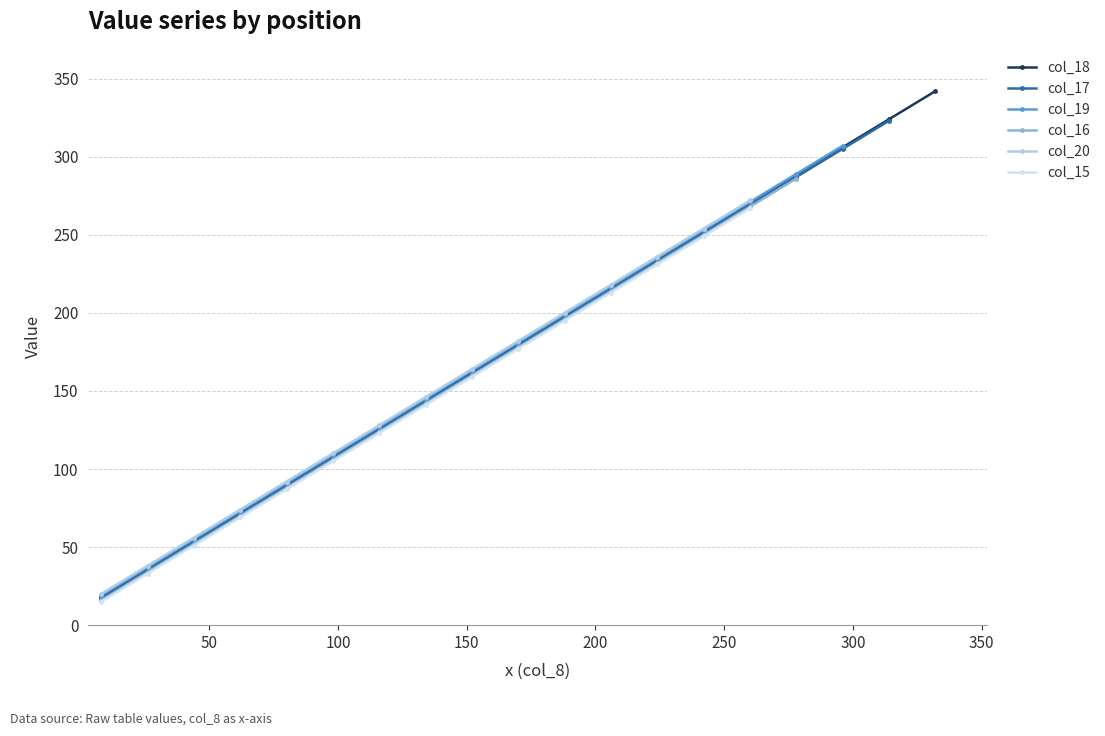

What is the value of the 15th point from the left?

270